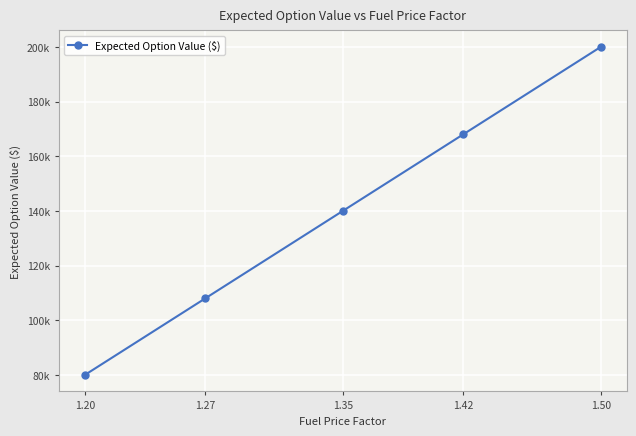

What is the average value?

139200